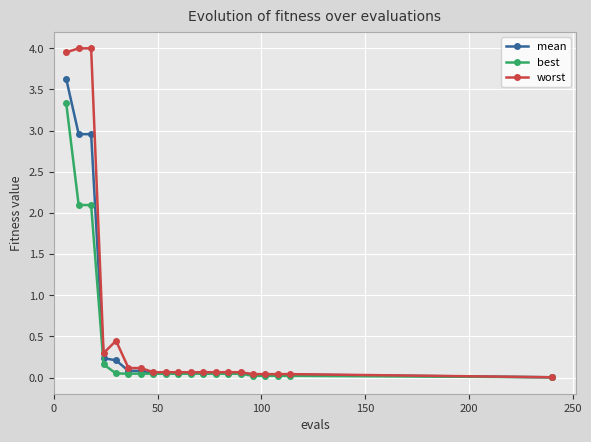

What is the value of the best point at the 4th from the left?

0.2